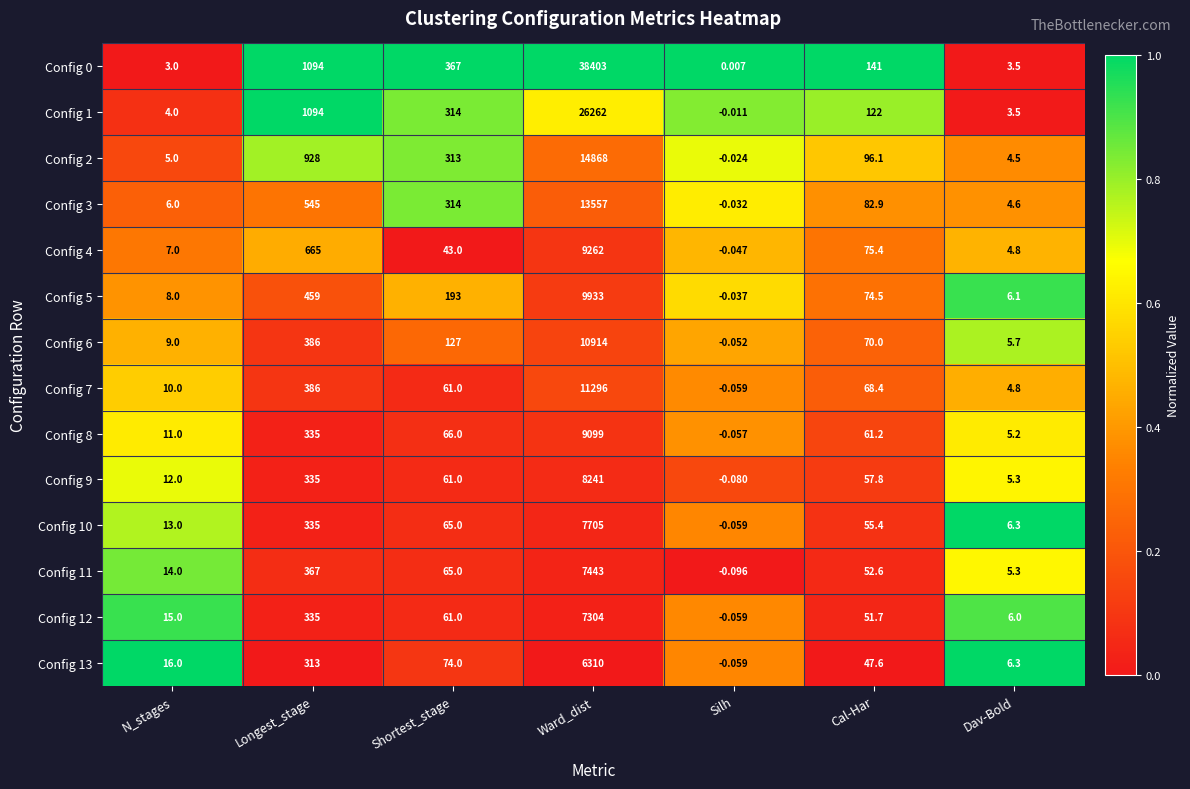

Where is Config 8 nearest to the value 4549?

Longest_stage